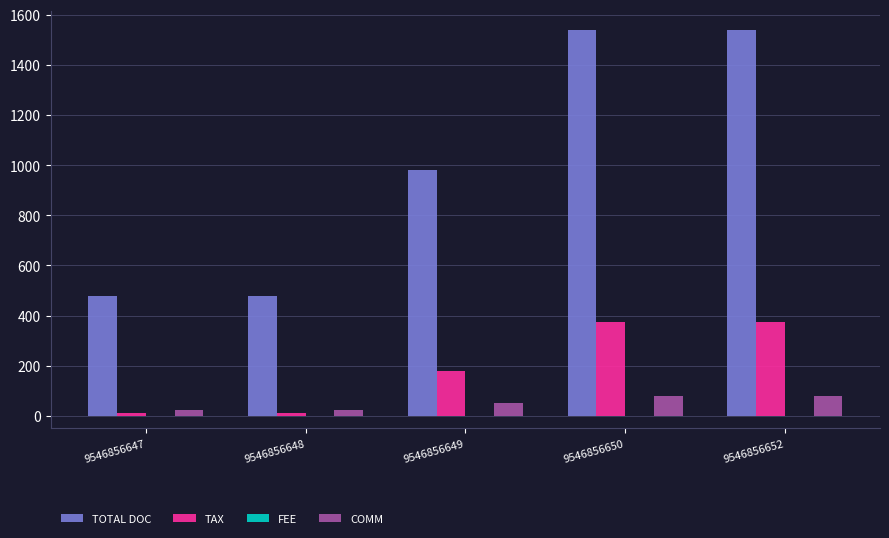

How many categories are shown in the chart?

5